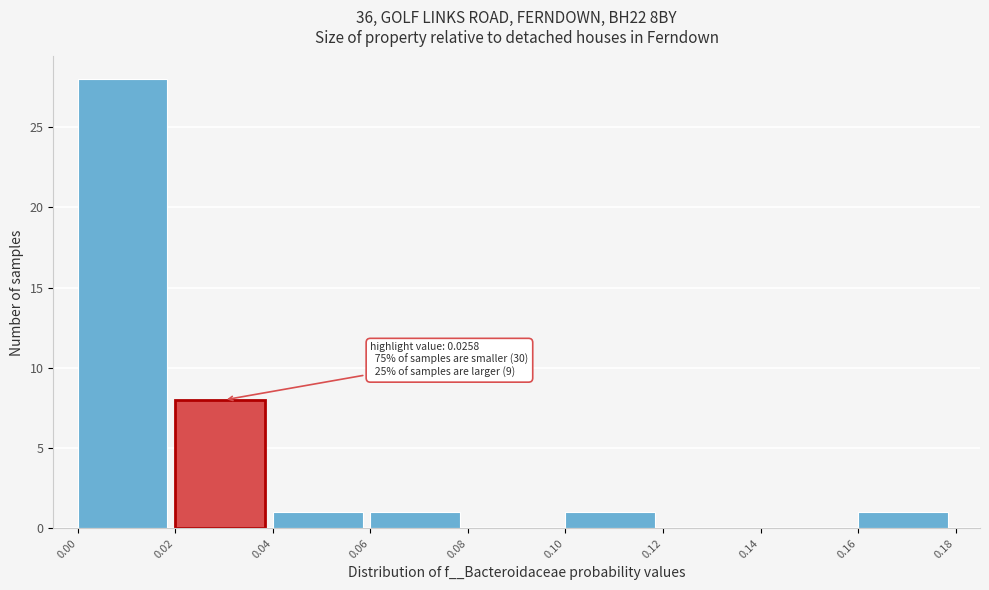

Over which range of the x-axis is the bar tallest?

0.00 to 0.02